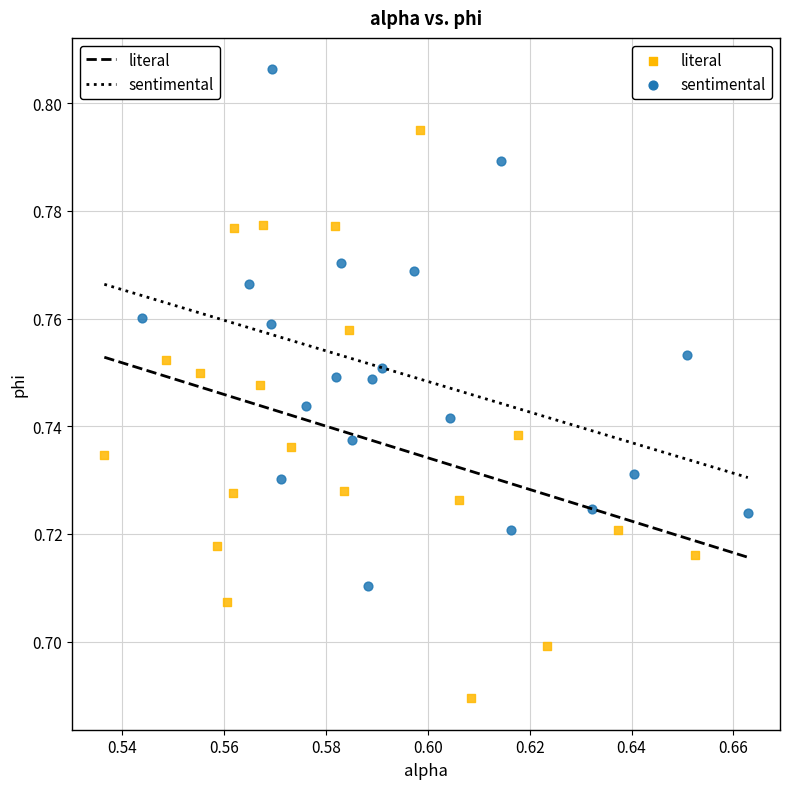

Which series reaches the maximum Y coordinate?

sentimental